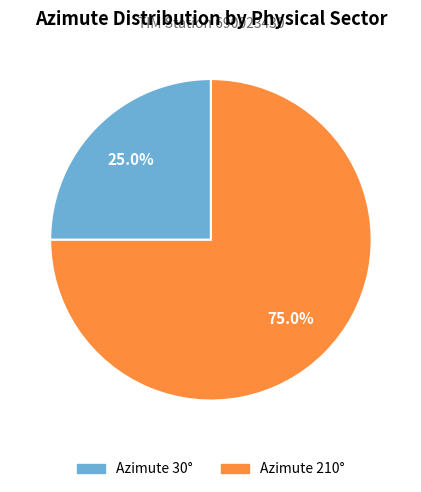

Is there any slice that represents more than half of the pie?

Yes